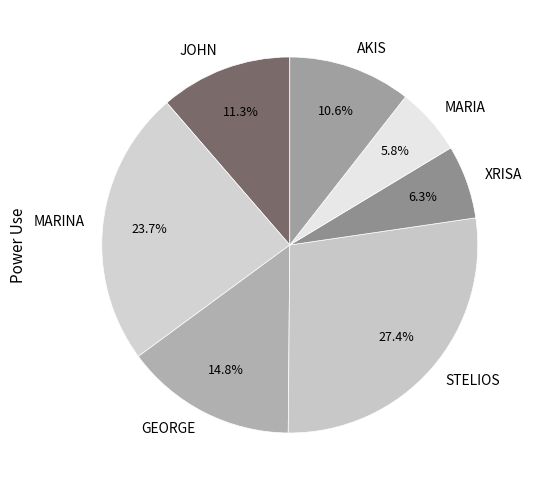

To the nearest percent, what is the combined percentage of JOHN and MARINA?

35%